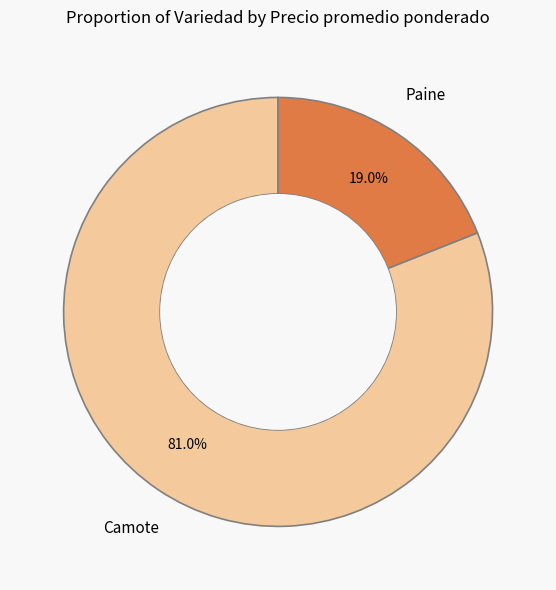

How many segments does this pie chart have?

2